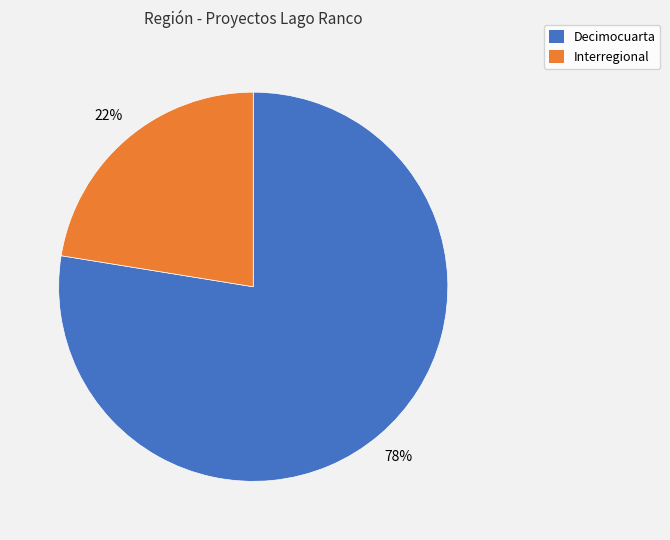

True or false: Interregional accounts for 22% of the total.

True